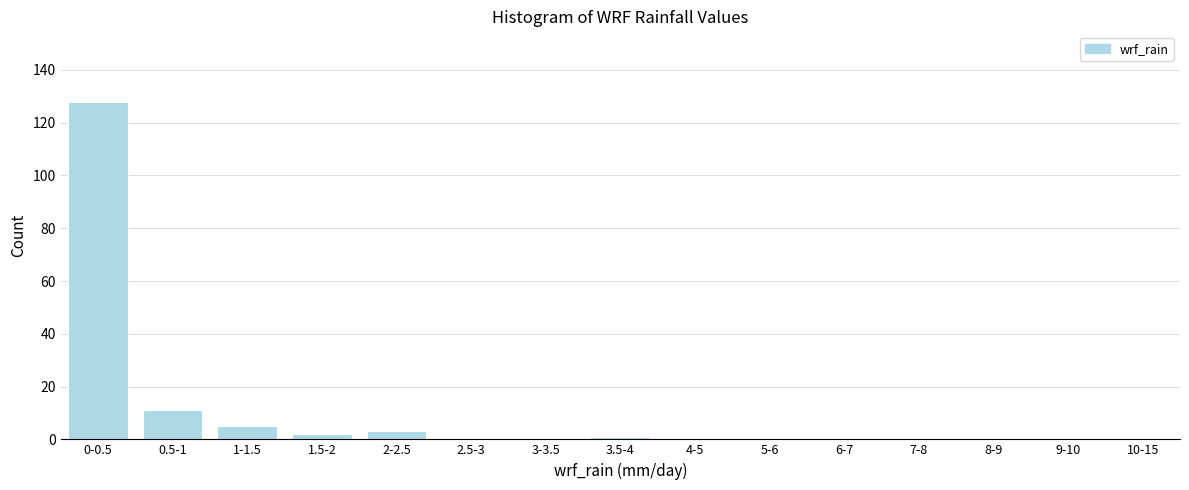

Reading right to left, extract all data points from this chart.

10-15=0	9-10=0	8-9=0	7-8=0	6-7=0	5-6=0	4-5=0	3.5-4=1	3-3.5=0	2.5-3=0	2-2.5=3	1.5-2=2	1-1.5=5	0.5-1=11	0-0.5=128